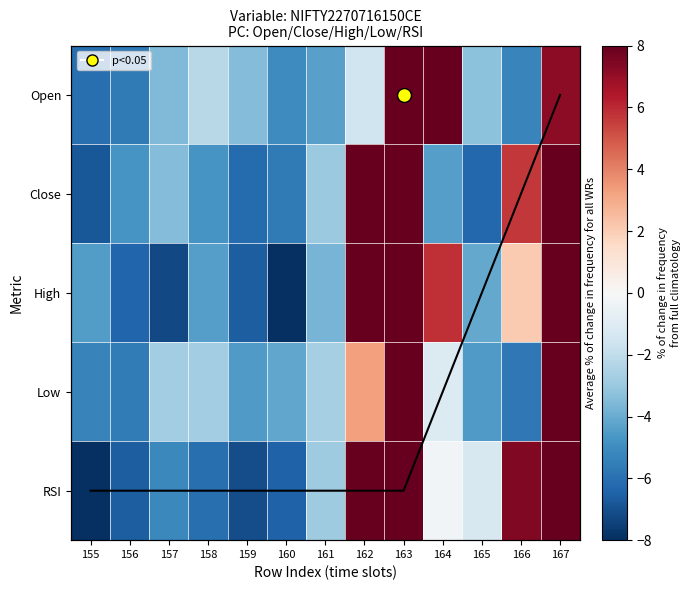

At which label is High closest to 2?

166